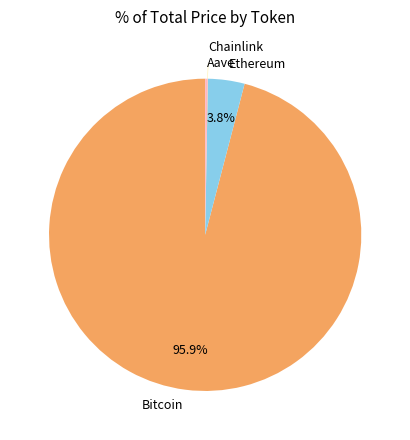

Which has a higher value, Bitcoin or Ethereum?

Bitcoin